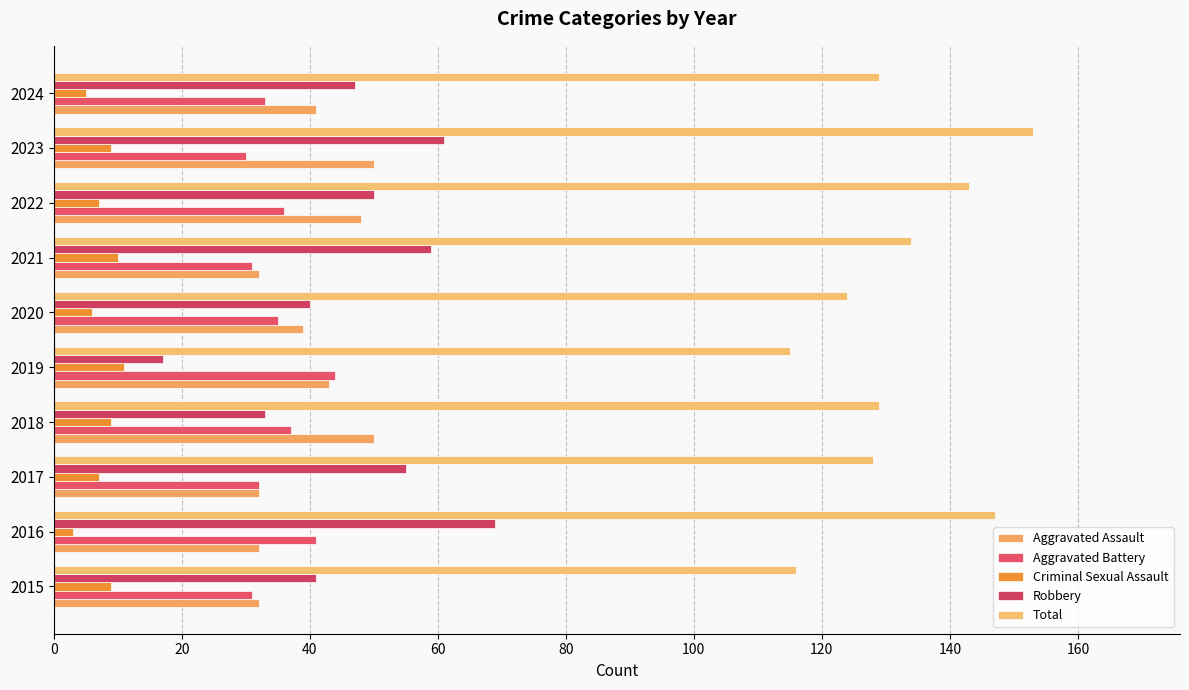

Which label corresponds to the smallest value in the chart?

2016